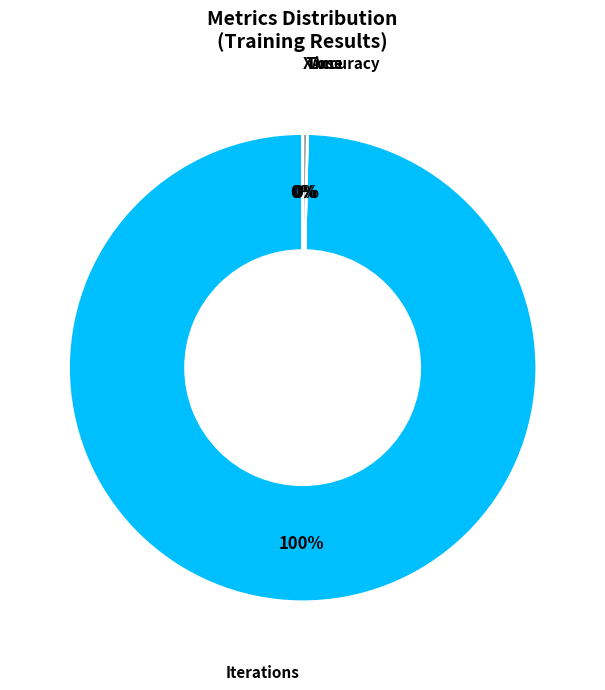

Combined, do Iterations and Time account for over 50%?

Yes